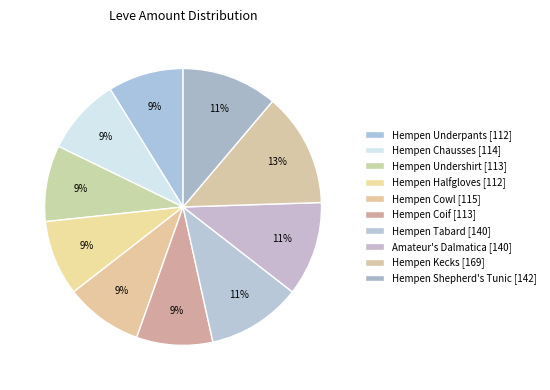

What percentage do Amateur's Dalmatica and Hempen Halfgloves together represent?

19.8%